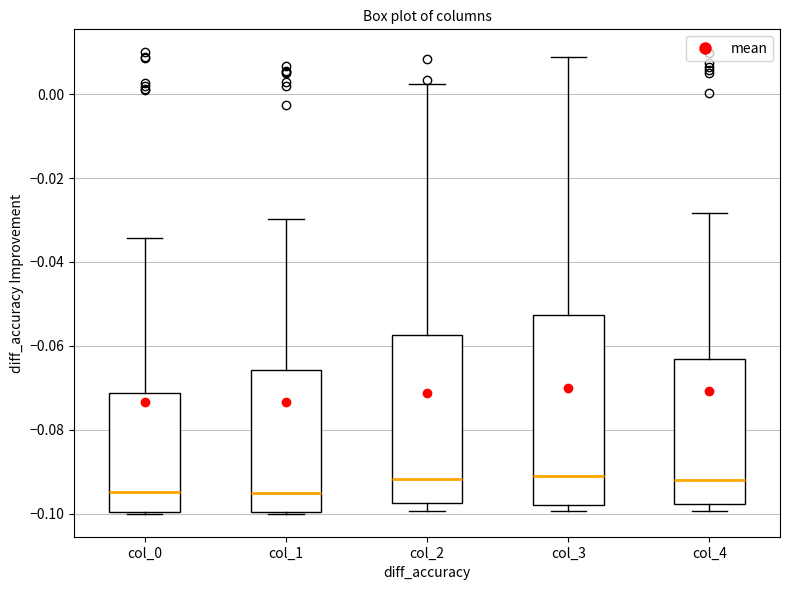

Comparing the boxes themselves (not the whiskers), which one is the tallest?

col_3